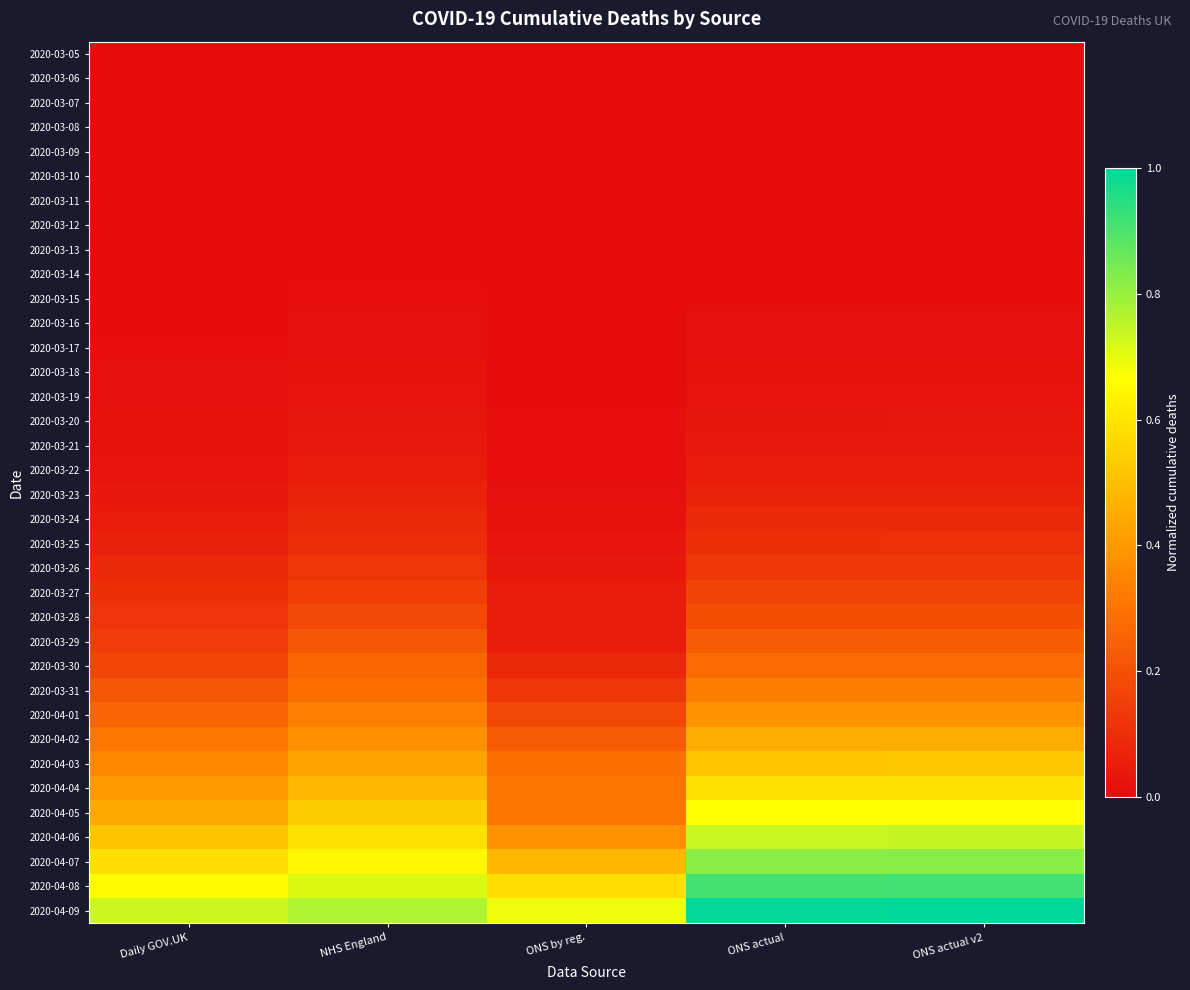

Reading left to right, extract all data points from this chart.

2020-03-05: Daily GOV.UK=0.0	NHS England=0.0	ONS by reg.=0.0	ONS actual=0.0	ONS actual v2=0.0
2020-03-06: Daily GOV.UK=0.0	NHS England=0.0	ONS by reg.=0.0	ONS actual=0.0	ONS actual v2=0.0
2020-03-07: Daily GOV.UK=0.0	NHS England=0.0	ONS by reg.=0.0	ONS actual=0.0	ONS actual v2=0.0
2020-03-08: Daily GOV.UK=0.0	NHS England=0.0	ONS by reg.=0.0	ONS actual=0.0	ONS actual v2=0.0
2020-03-09: Daily GOV.UK=0.0	NHS England=0.0	ONS by reg.=0.0	ONS actual=0.0	ONS actual v2=0.0
2020-03-10: Daily GOV.UK=0.0	NHS England=0.0	ONS by reg.=0.0	ONS actual=0.0	ONS actual v2=0.0
2020-03-11: Daily GOV.UK=0.0	NHS England=0.0	ONS by reg.=0.0	ONS actual=0.0	ONS actual v2=0.0
2020-03-12: Daily GOV.UK=0.0	NHS England=0.0	ONS by reg.=0.0	ONS actual=0.0	ONS actual v2=0.0
2020-03-13: Daily GOV.UK=0.0	NHS England=0.0	ONS by reg.=0.0	ONS actual=0.0	ONS actual v2=0.0
2020-03-14: Daily GOV.UK=0.0	NHS England=0.0	ONS by reg.=0.0	ONS actual=0.0	ONS actual v2=0.0
2020-03-15: Daily GOV.UK=0.0	NHS England=0.0	ONS by reg.=0.0	ONS actual=0.0	ONS actual v2=0.0
2020-03-16: Daily GOV.UK=0.0	NHS England=0.0	ONS by reg.=0.0	ONS actual=0.0	ONS actual v2=0.0
2020-03-17: Daily GOV.UK=0.0	NHS England=0.0	ONS by reg.=0.0	ONS actual=0.0	ONS actual v2=0.0
2020-03-18: Daily GOV.UK=0.0	NHS England=0.0	ONS by reg.=0.0	ONS actual=0.0	ONS actual v2=0.0
2020-03-19: Daily GOV.UK=0.0	NHS England=0.0	ONS by reg.=0.0	ONS actual=0.0	ONS actual v2=0.0
2020-03-20: Daily GOV.UK=0.0	NHS England=0.0	ONS by reg.=0.0	ONS actual=0.0	ONS actual v2=0.0
2020-03-21: Daily GOV.UK=0.0	NHS England=0.0	ONS by reg.=0.0	ONS actual=0.0	ONS actual v2=0.0
2020-03-22: Daily GOV.UK=0.0	NHS England=0.1	ONS by reg.=0.0	ONS actual=0.1	ONS actual v2=0.1
2020-03-23: Daily GOV.UK=0.0	NHS England=0.1	ONS by reg.=0.0	ONS actual=0.1	ONS actual v2=0.1
2020-03-24: Daily GOV.UK=0.0	NHS England=0.1	ONS by reg.=0.0	ONS actual=0.1	ONS actual v2=0.1
2020-03-25: Daily GOV.UK=0.1	NHS England=0.1	ONS by reg.=0.0	ONS actual=0.1	ONS actual v2=0.1
2020-03-26: Daily GOV.UK=0.1	NHS England=0.1	ONS by reg.=0.0	ONS actual=0.1	ONS actual v2=0.1
2020-03-27: Daily GOV.UK=0.1	NHS England=0.1	ONS by reg.=0.0	ONS actual=0.2	ONS actual v2=0.2
2020-03-28: Daily GOV.UK=0.1	NHS England=0.2	ONS by reg.=0.0	ONS actual=0.2	ONS actual v2=0.2
2020-03-29: Daily GOV.UK=0.1	NHS England=0.2	ONS by reg.=0.0	ONS actual=0.2	ONS actual v2=0.2
2020-03-30: Daily GOV.UK=0.2	NHS England=0.3	ONS by reg.=0.1	ONS actual=0.3	ONS actual v2=0.3
2020-03-31: Daily GOV.UK=0.2	NHS England=0.3	ONS by reg.=0.1	ONS actual=0.3	ONS actual v2=0.3
2020-04-01: Daily GOV.UK=0.3	NHS England=0.3	ONS by reg.=0.2	ONS actual=0.4	ONS actual v2=0.4
2020-04-02: Daily GOV.UK=0.3	NHS England=0.4	ONS by reg.=0.2	ONS actual=0.5	ONS actual v2=0.5
2020-04-03: Daily GOV.UK=0.4	NHS England=0.4	ONS by reg.=0.3	ONS actual=0.5	ONS actual v2=0.5
2020-04-04: Daily GOV.UK=0.4	NHS England=0.5	ONS by reg.=0.3	ONS actual=0.6	ONS actual v2=0.6
2020-04-05: Daily GOV.UK=0.4	NHS England=0.5	ONS by reg.=0.3	ONS actual=0.7	ONS actual v2=0.7
2020-04-06: Daily GOV.UK=0.5	NHS England=0.6	ONS by reg.=0.4	ONS actual=0.7	ONS actual v2=0.7
2020-04-07: Daily GOV.UK=0.6	NHS England=0.6	ONS by reg.=0.5	ONS actual=0.8	ONS actual v2=0.8
2020-04-08: Daily GOV.UK=0.7	NHS England=0.7	ONS by reg.=0.6	ONS actual=0.9	ONS actual v2=0.9
2020-04-09: Daily GOV.UK=0.7	NHS England=0.8	ONS by reg.=0.7	ONS actual=1.0	ONS actual v2=1.0